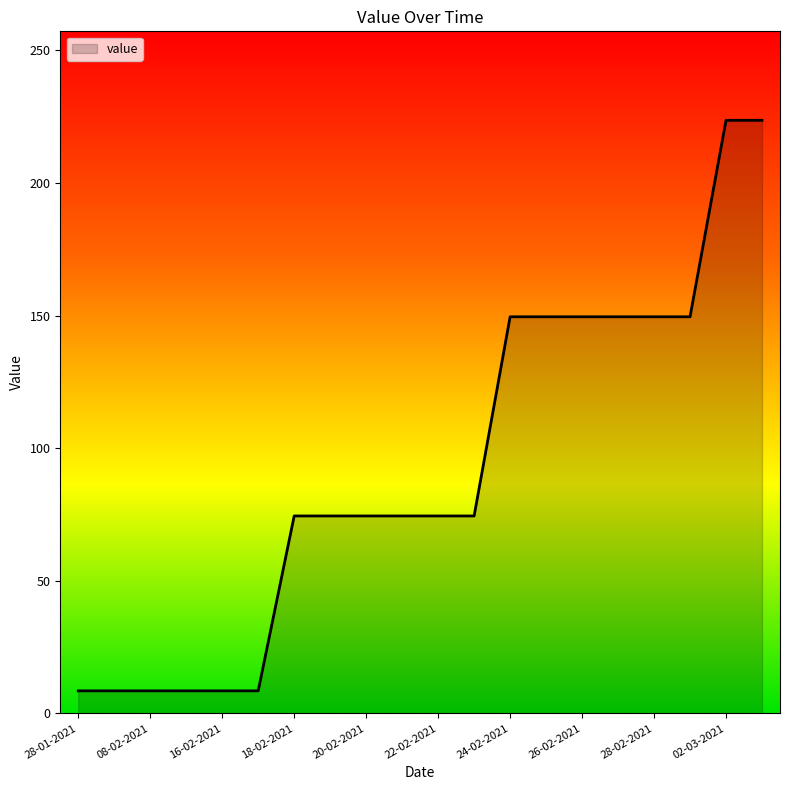

What is the minimum value shown in the chart?

8.5